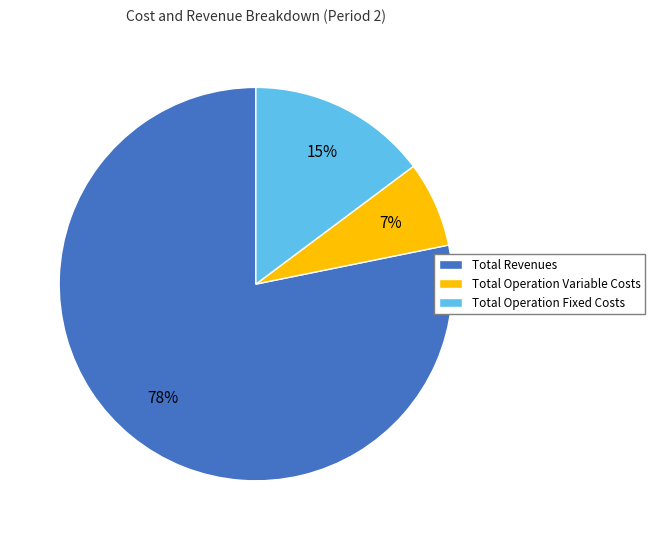

Which has a higher value, Total Operation Variable Costs or Total Operation Fixed Costs?

Total Operation Fixed Costs